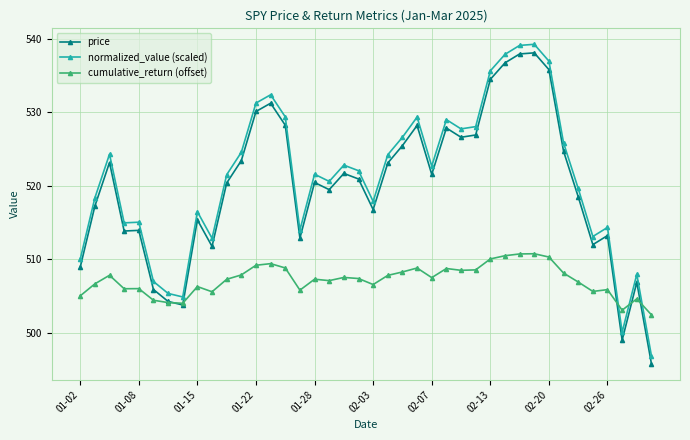

How many lines are shown in the chart?

3